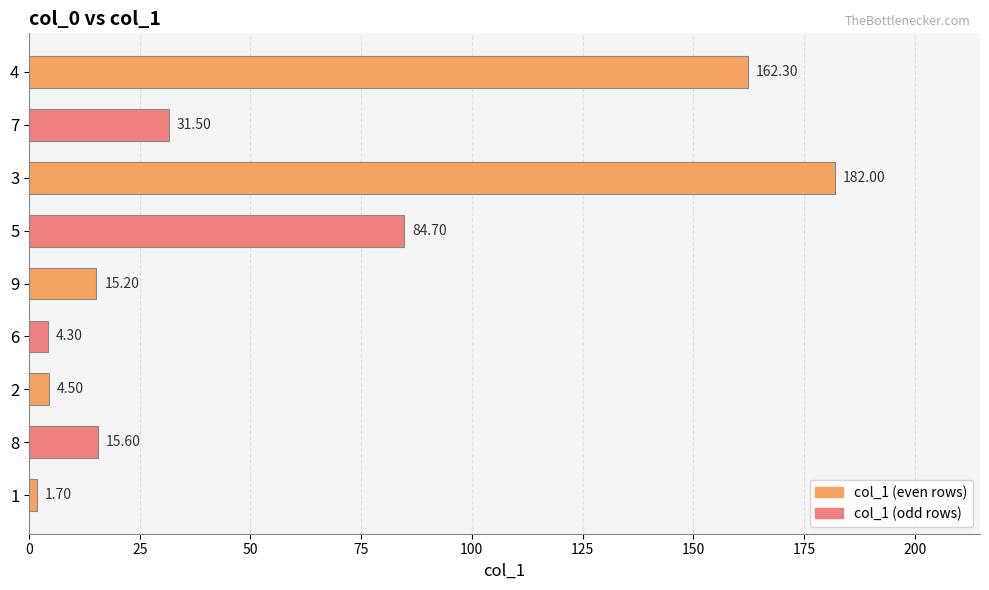

Rank the categories by value from lowest to highest.

1, 6, 2, 9, 8, 7, 5, 4, 3